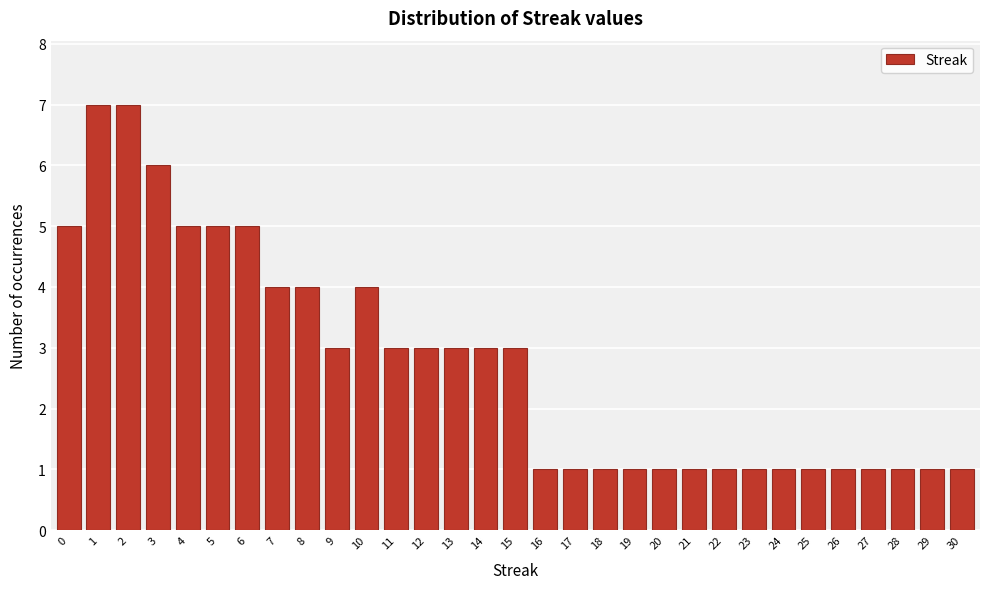

What is the change in value from 3 to 14?

-3